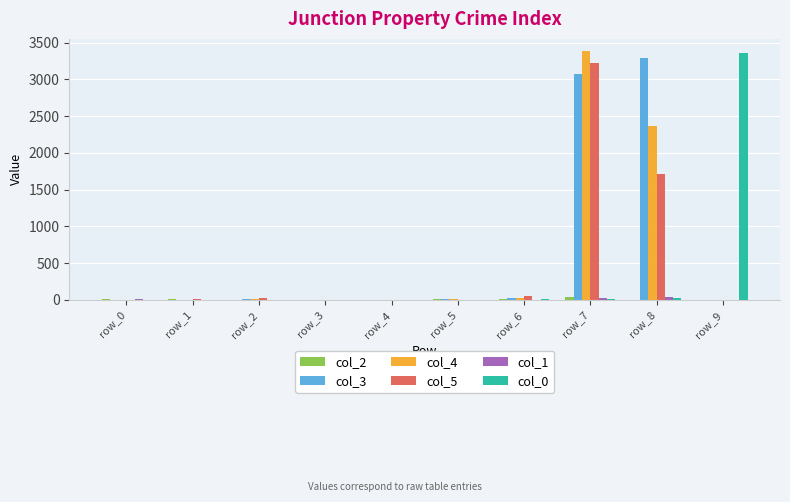

At which label does col_4 reach its peak?

row_7